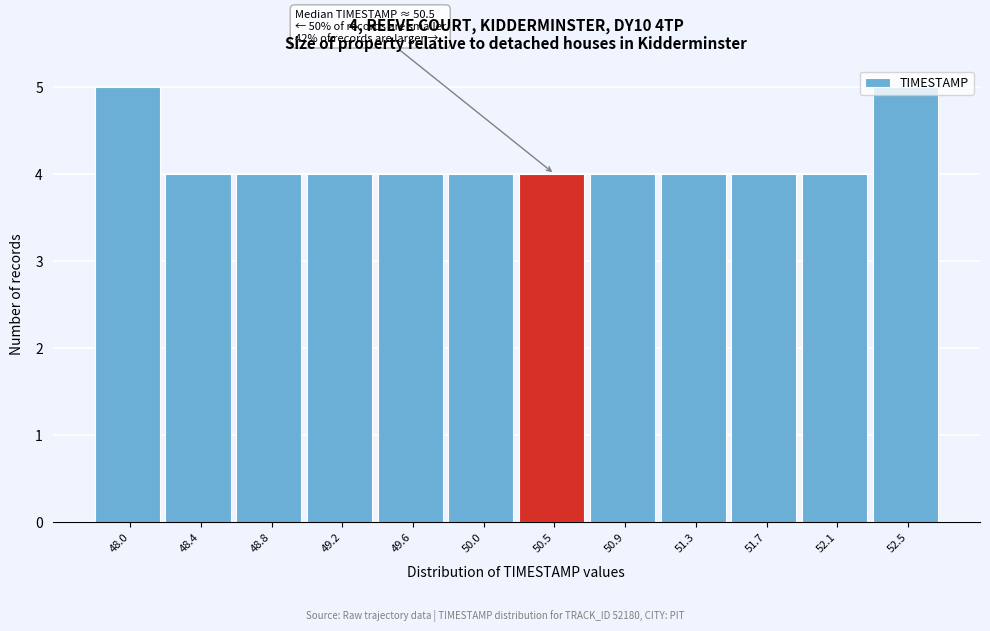

Is it true that the value at 49.6 is 4?

True